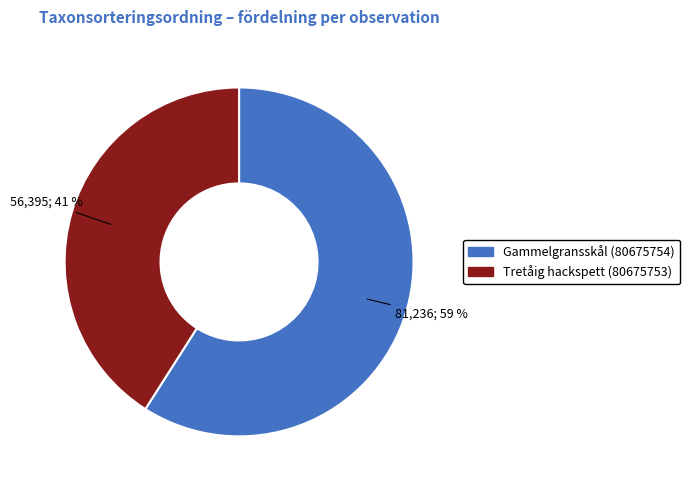

Rank the categories by value from lowest to highest.

Tretåig hackspett (80675753), Gammelgransskål (80675754)